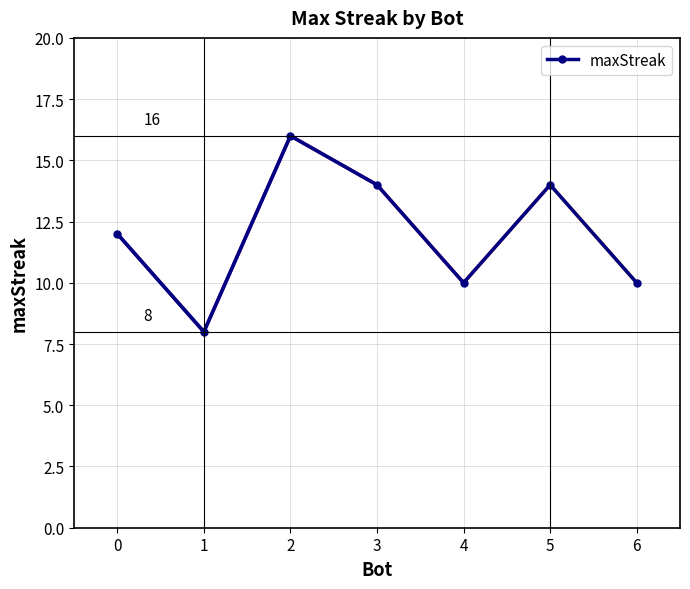

At which category does the chart reach its peak across all series?

2